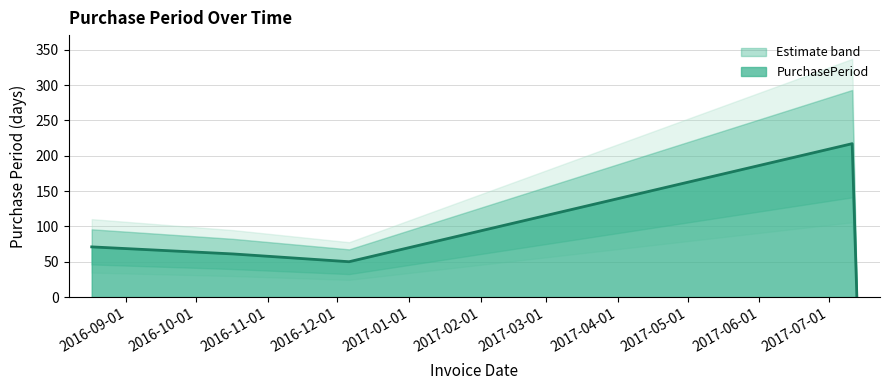

What is the label of the 5th point from the left?

2017-07-13